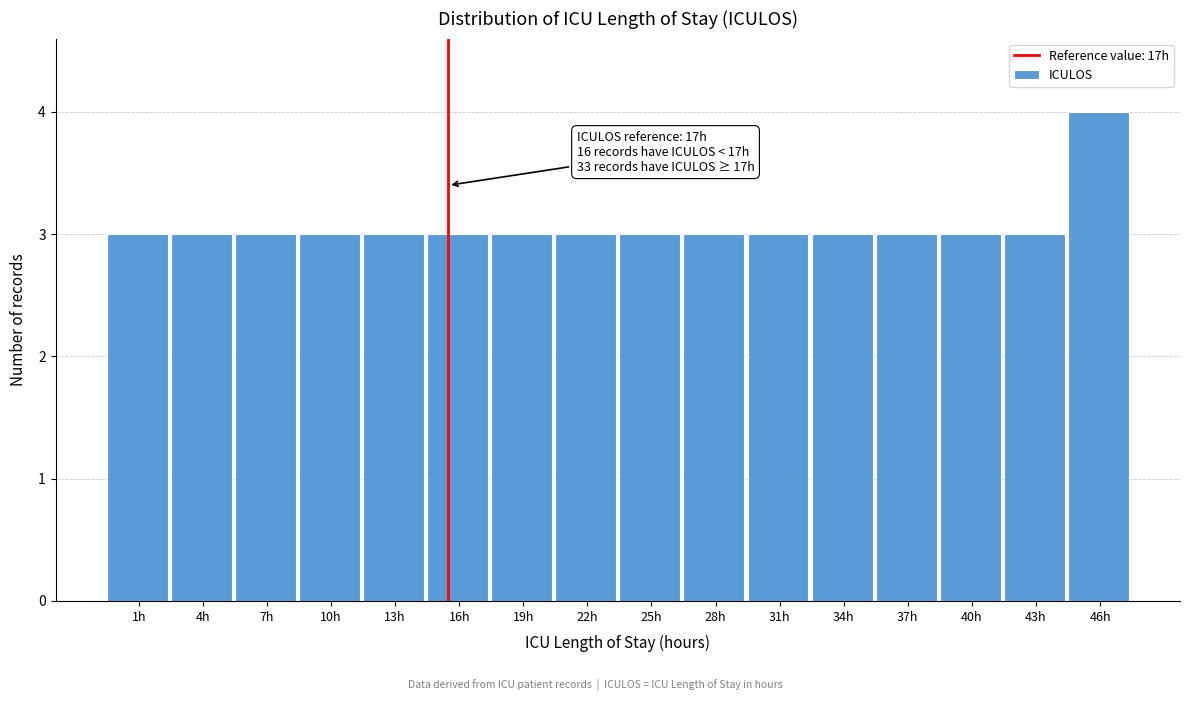

Reading left to right, extract all data points from this chart.

3	3	3	3	3	3	3	3	3	3	3	3	3	3	3	4